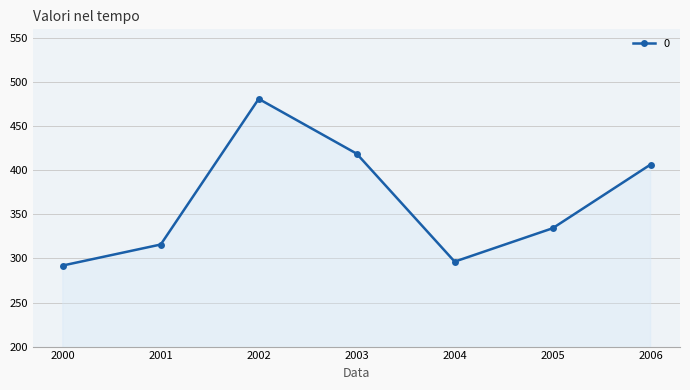

At which label does the data first exceed 334?

2002